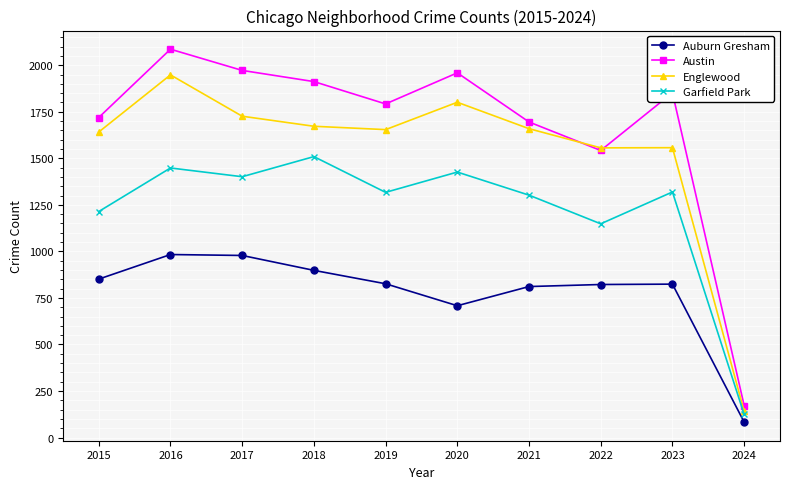

List the series in order of their peak value, highest first.

Austin, Englewood, Garfield Park, Auburn Gresham